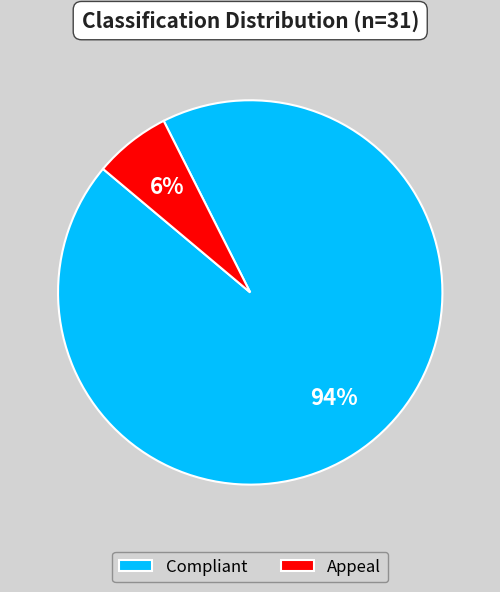

Which slice represents more than half of the pie?

Compliant